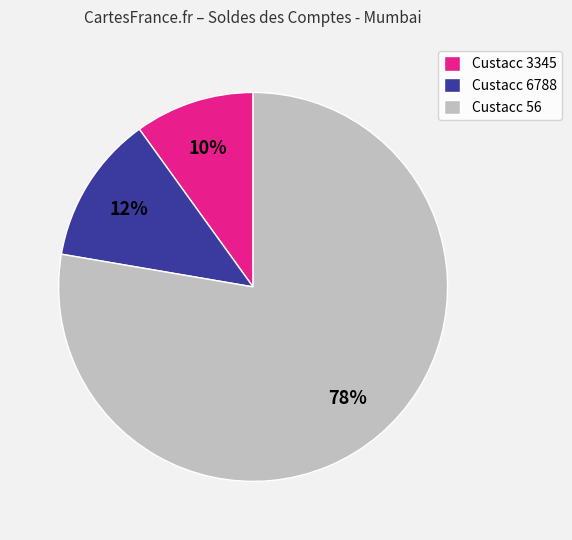

How many segments does this pie chart have?

3